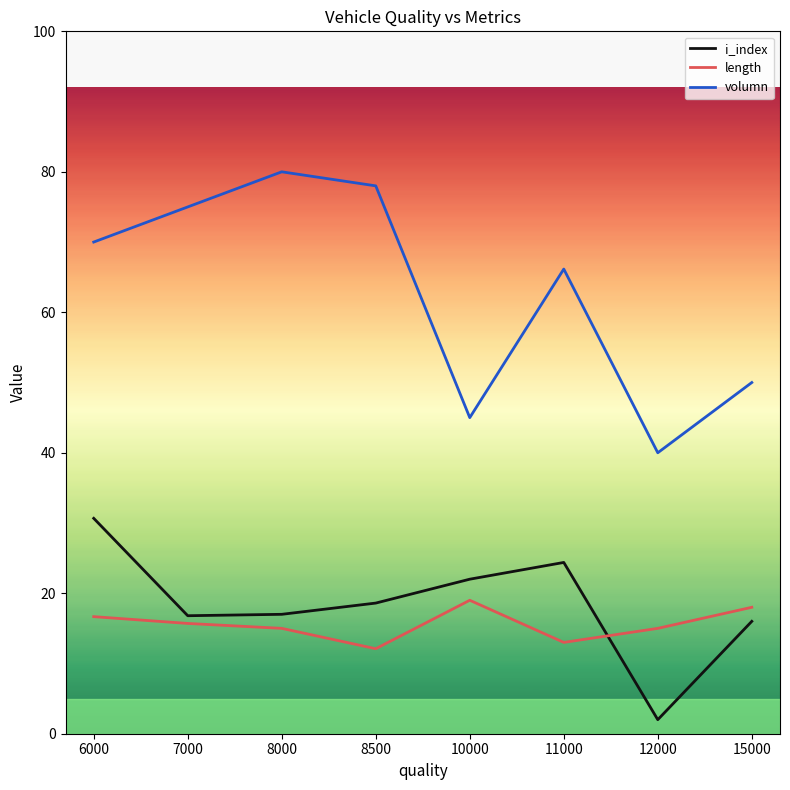

What is the smallest value displayed?

2.0